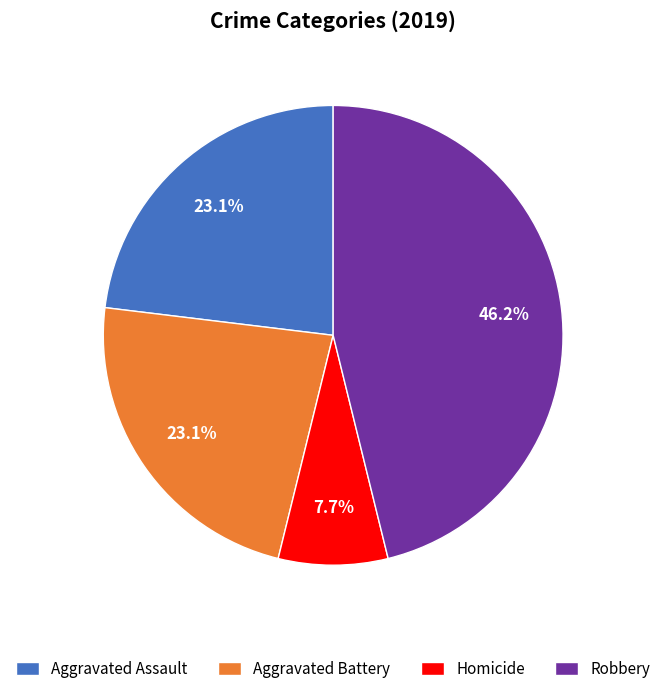

Do Aggravated Assault and Aggravated Battery together represent more than half of the pie?

No